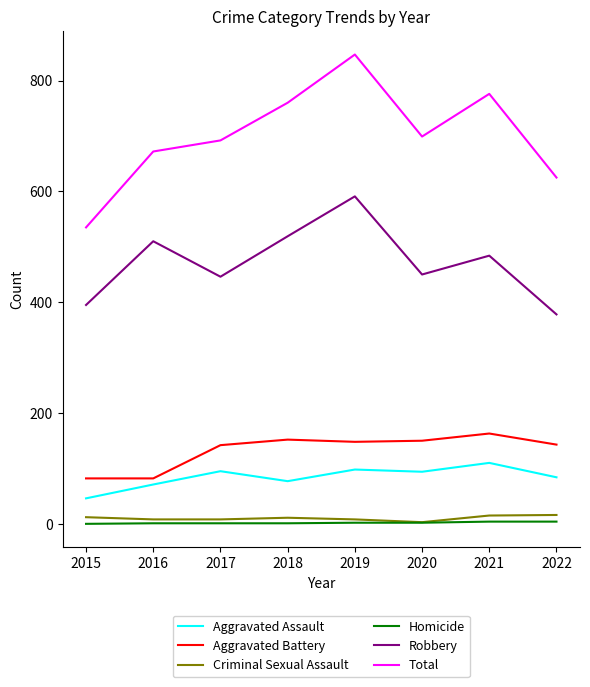

Rank the series by their maximum value, from highest to lowest.

Total, Robbery, Aggravated Battery, Aggravated Assault, Criminal Sexual Assault, Homicide